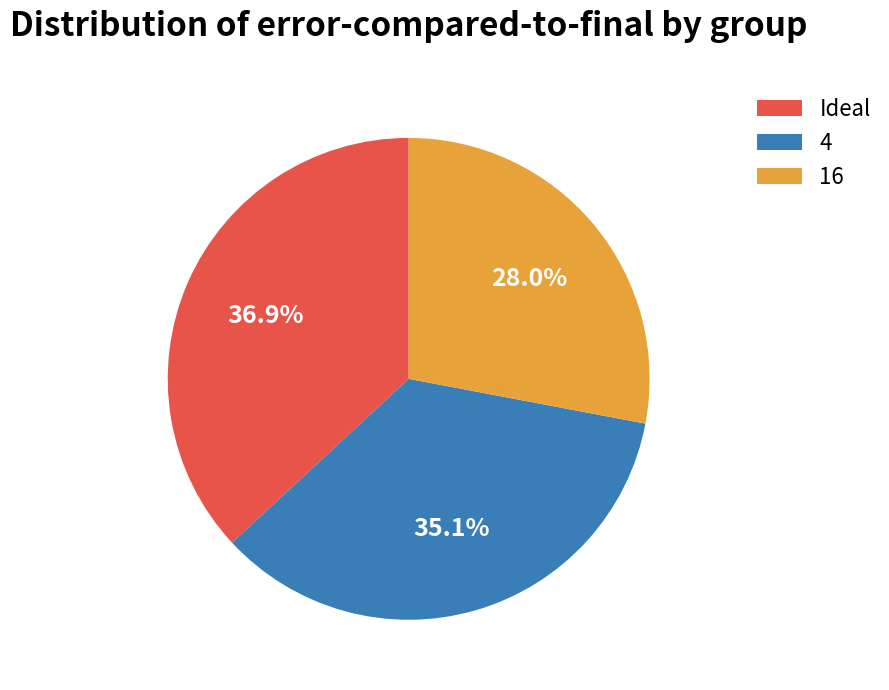

To the nearest percent, what percentage of the pie is Ideal?

37%